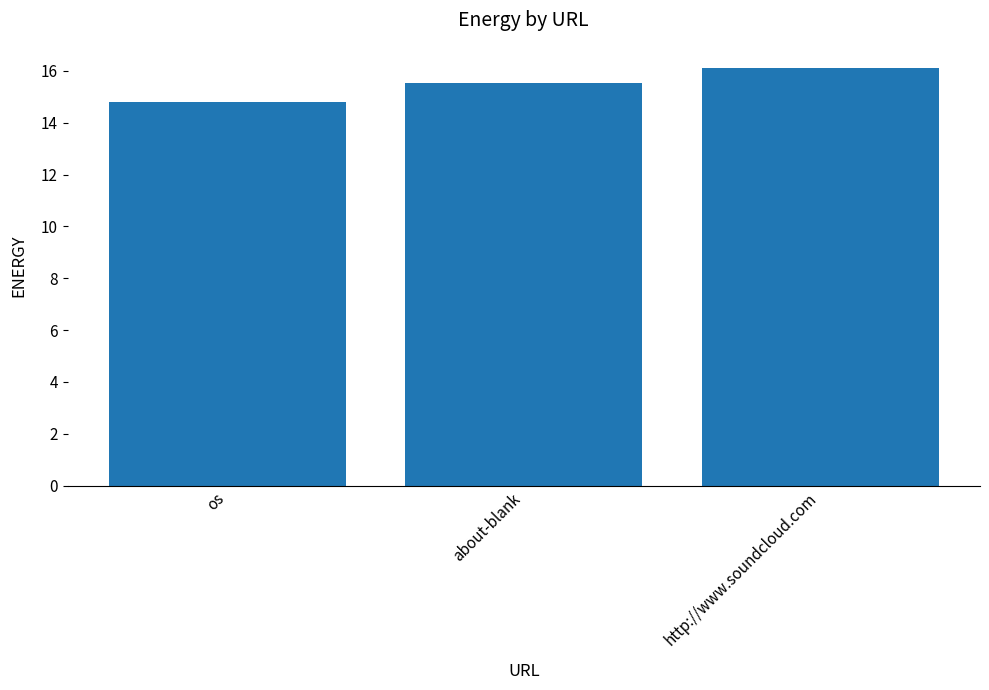

What is the greatest value displayed?

16.1